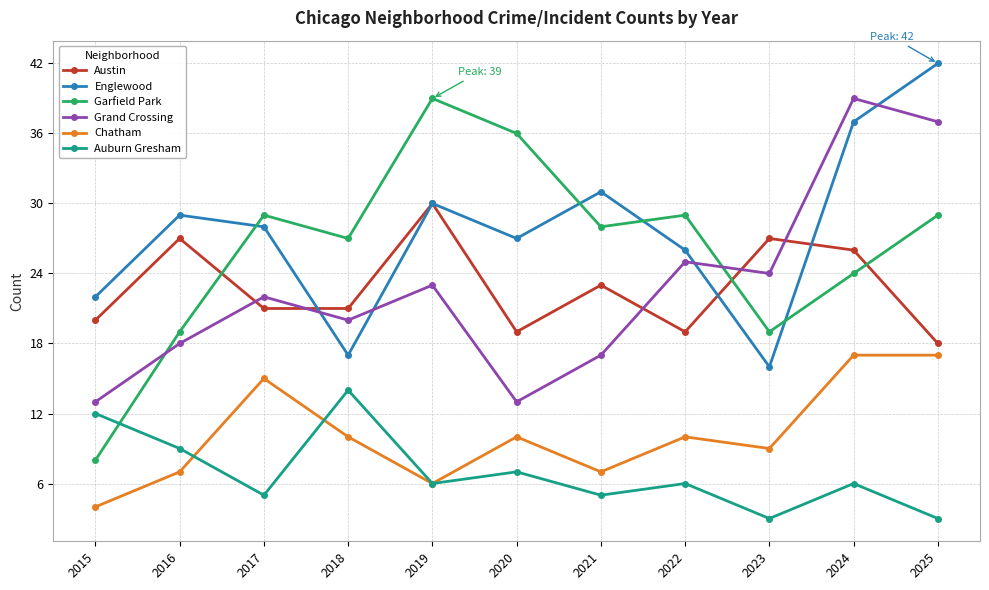

The Chatham series shows 7 at 2016. True or false?

True